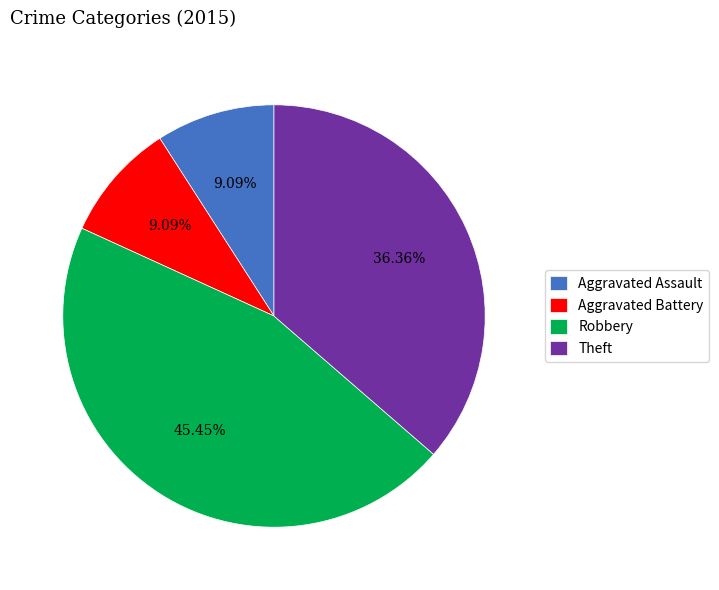

Which category has the biggest portion of the pie?

Robbery